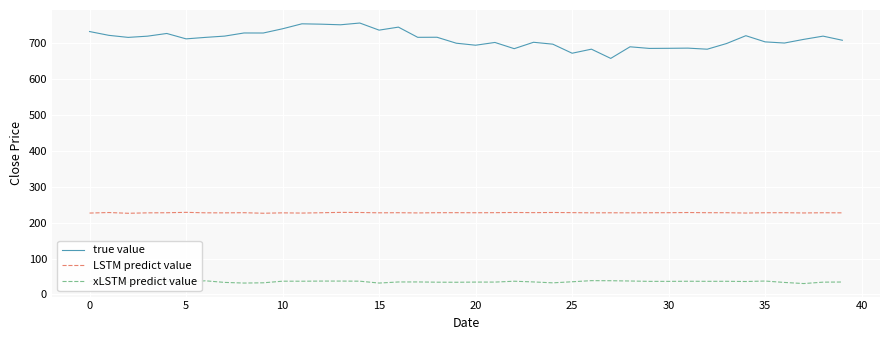

What is the lowest value of the xLSTM predict value series?

30.3